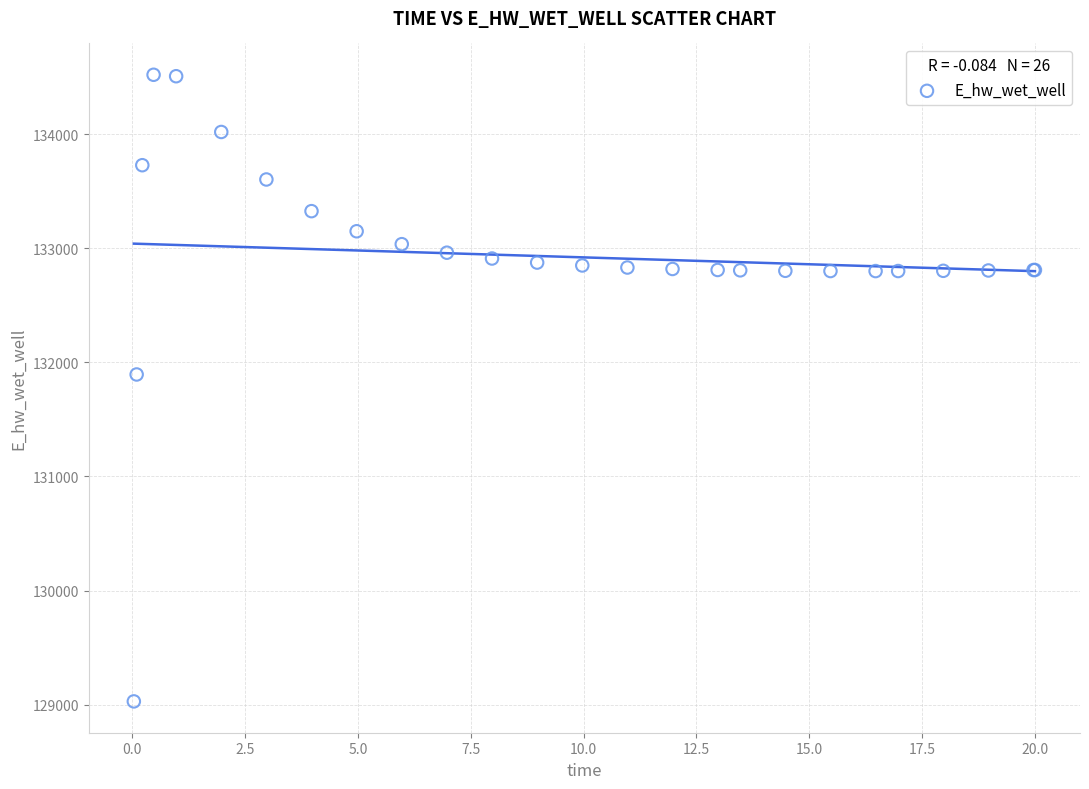

What Y value in the scatter plot is closest to 131774?

131893.5